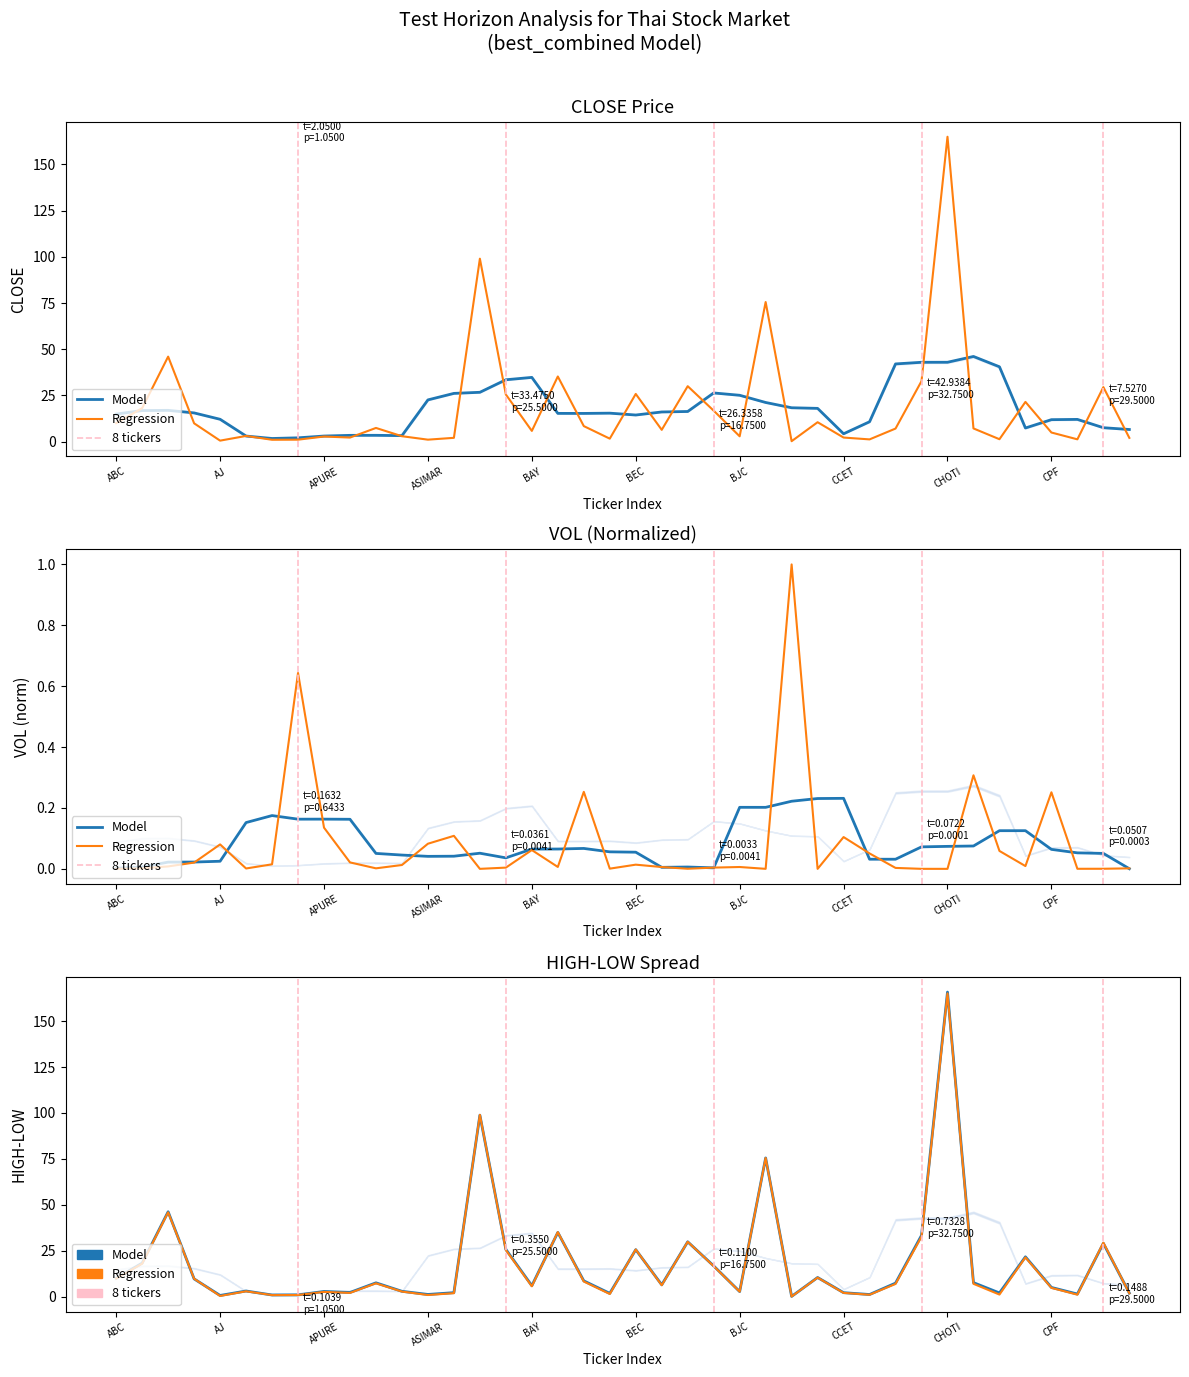

What is the label of the 8th point from the left?

7